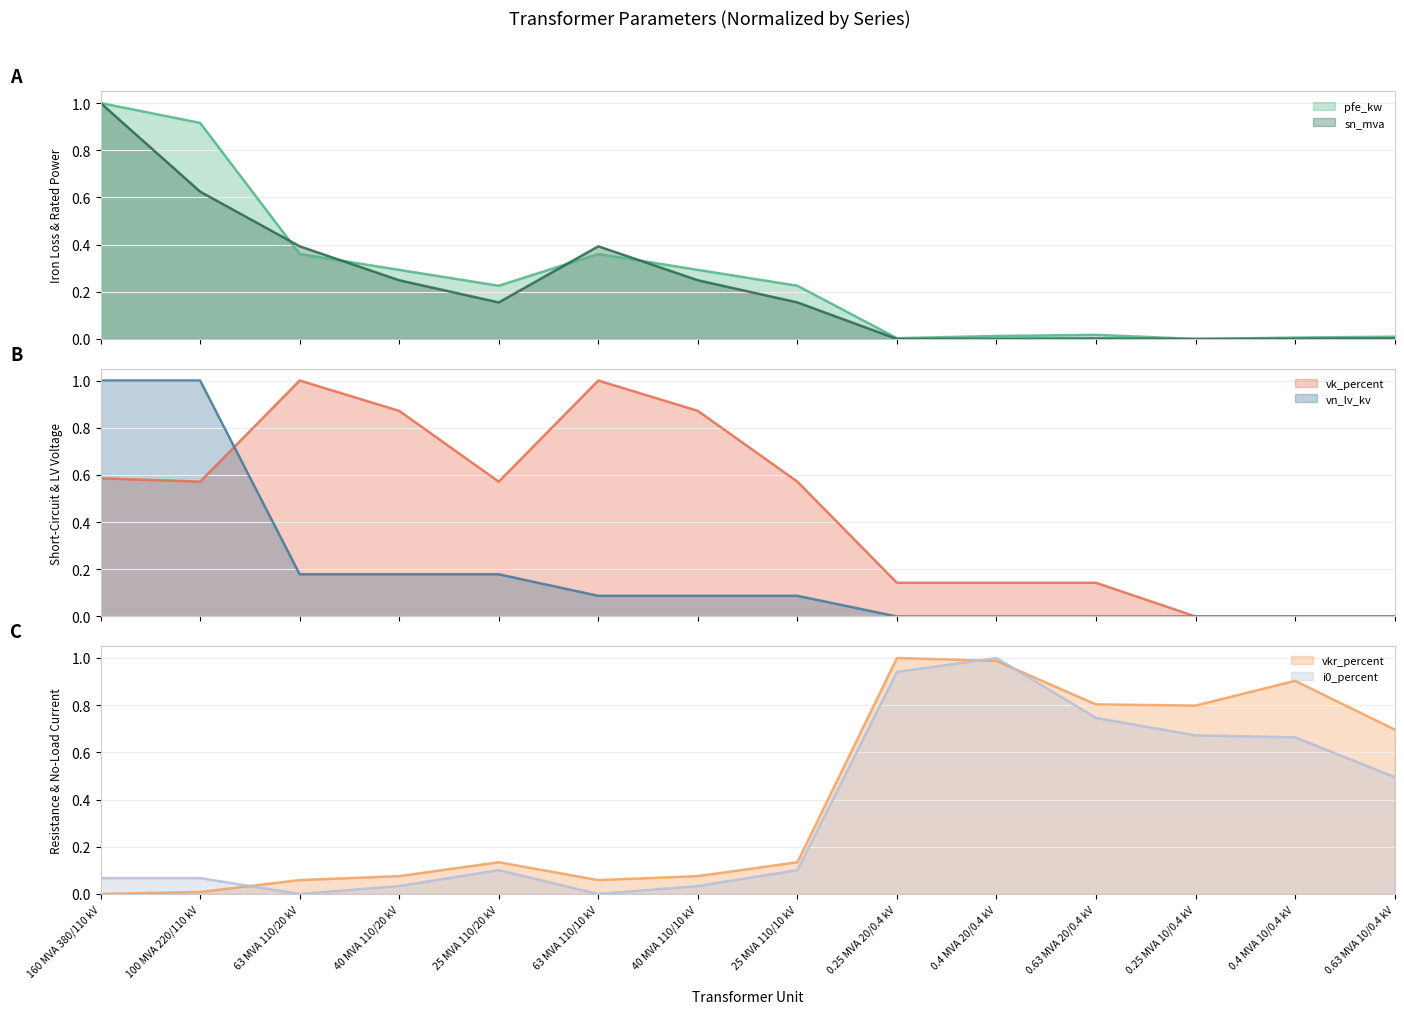

What is the maximum value for sn_mva?

1.0